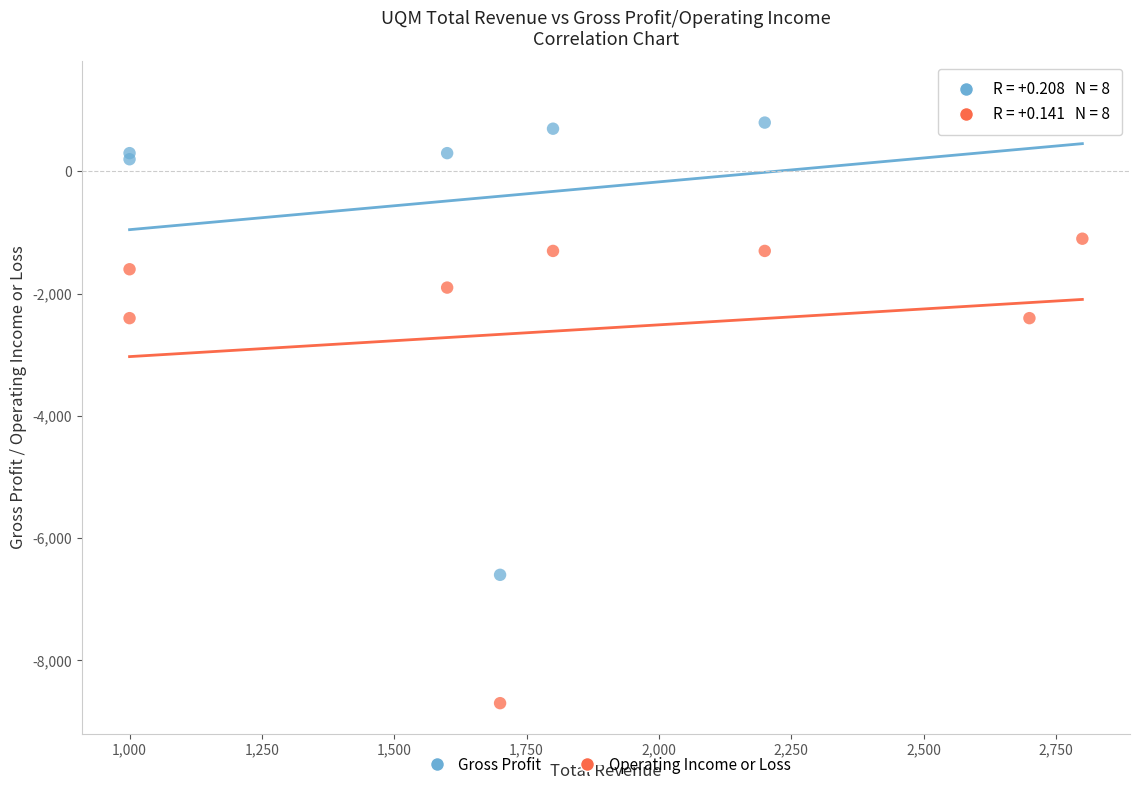

In the Operating Income or Loss series, what Y value is closest to -4900?

-2400